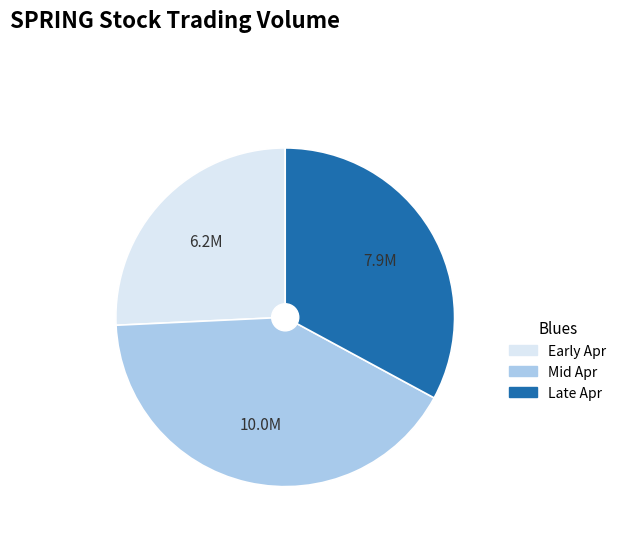

Rank the categories by value from lowest to highest.

Early Apr, Late Apr, Mid Apr